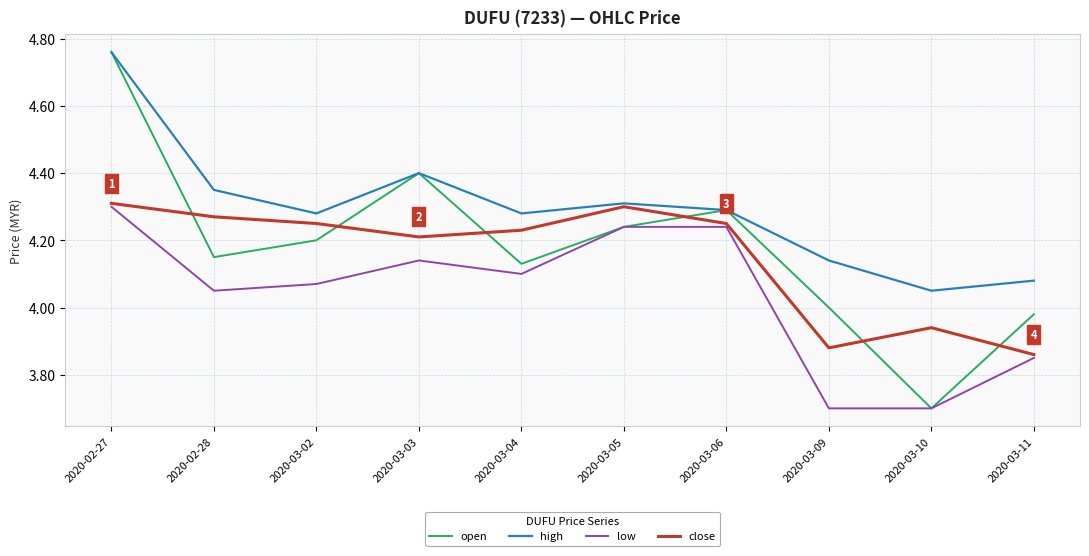

At how many categories does at least one series exceed 4?

10